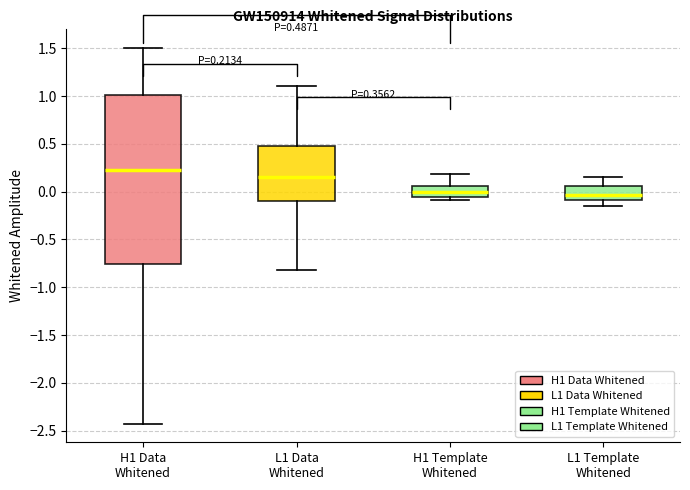

Which box has the highest median line?

H1 Data Whitened